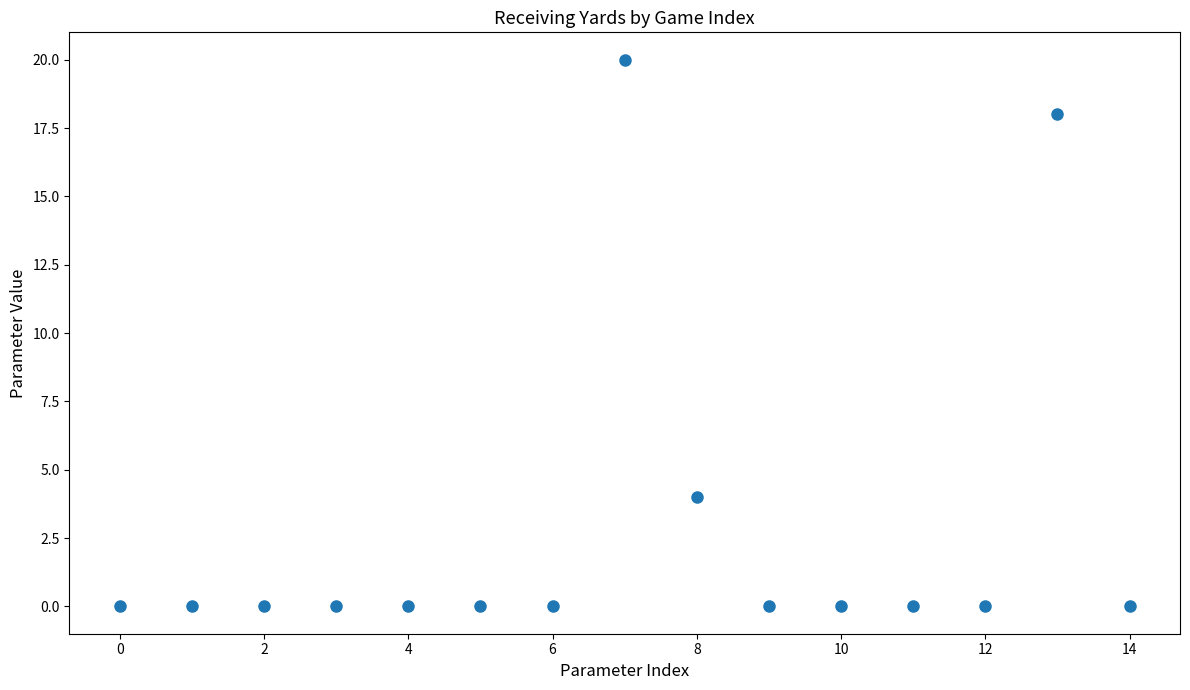

What Y value in the scatter plot is closest to 10?

4